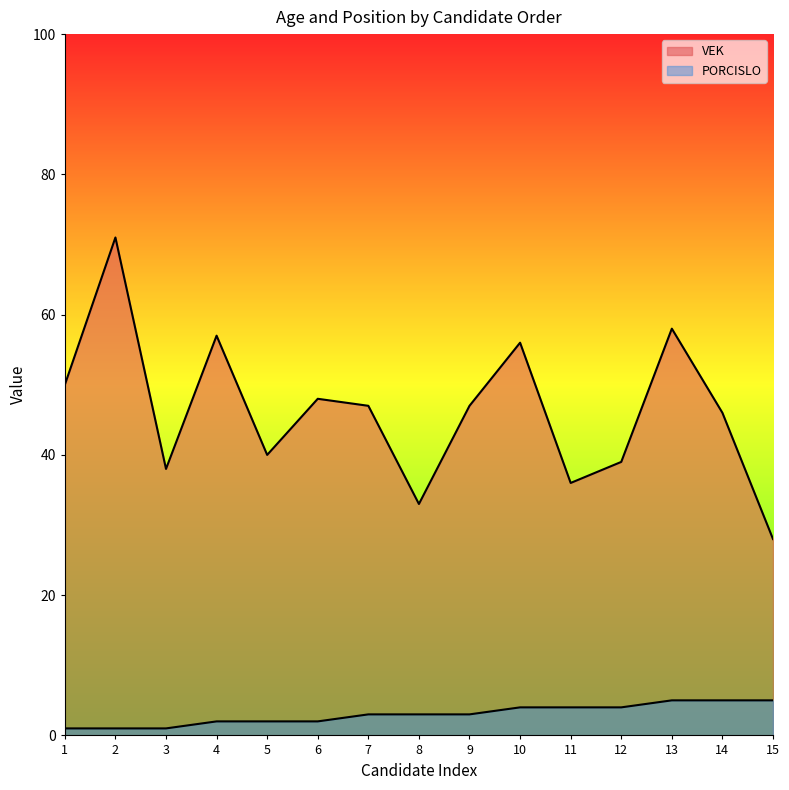

What are all the series names shown in the legend?

VEK, PORCISLO